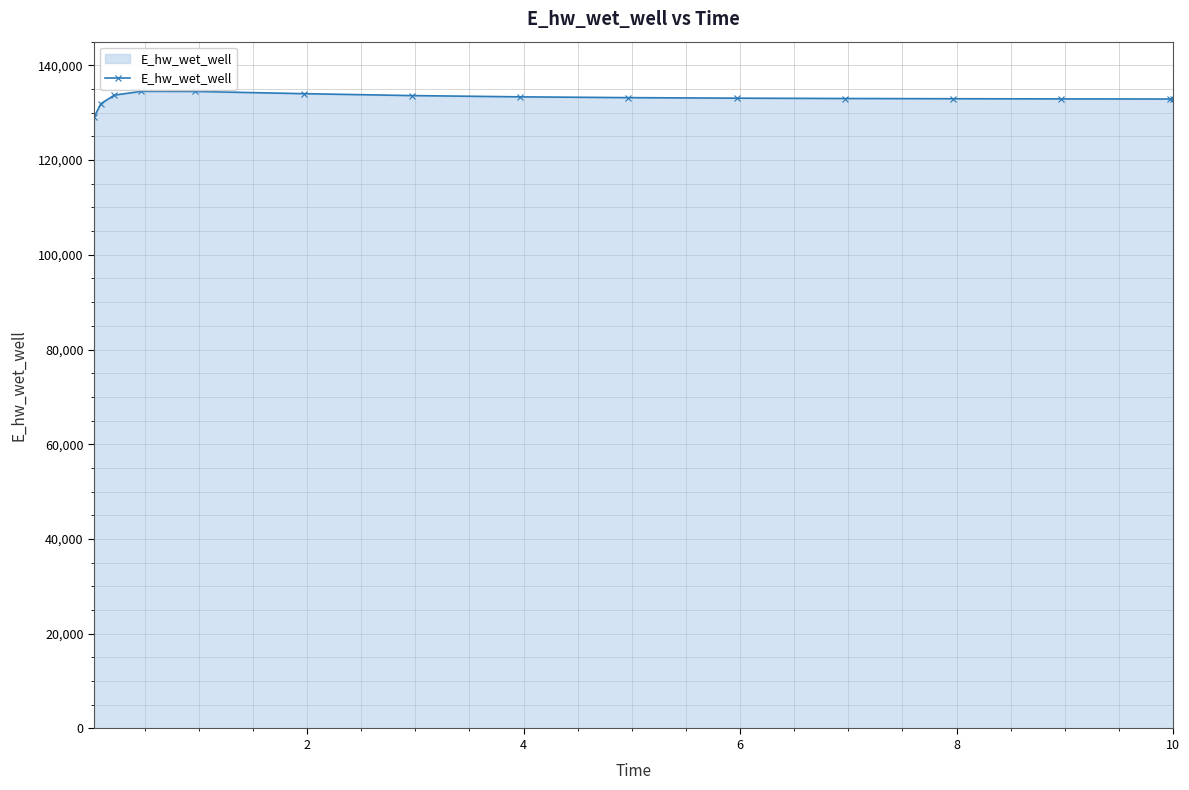

What is the minimum value shown in the chart?

129026.4